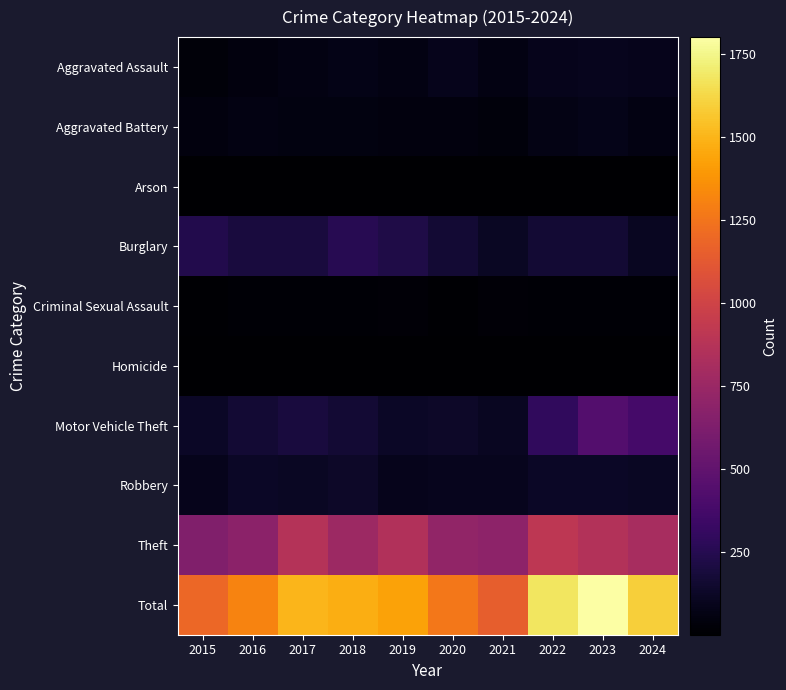

At which category is the sum across all series the highest?

2023